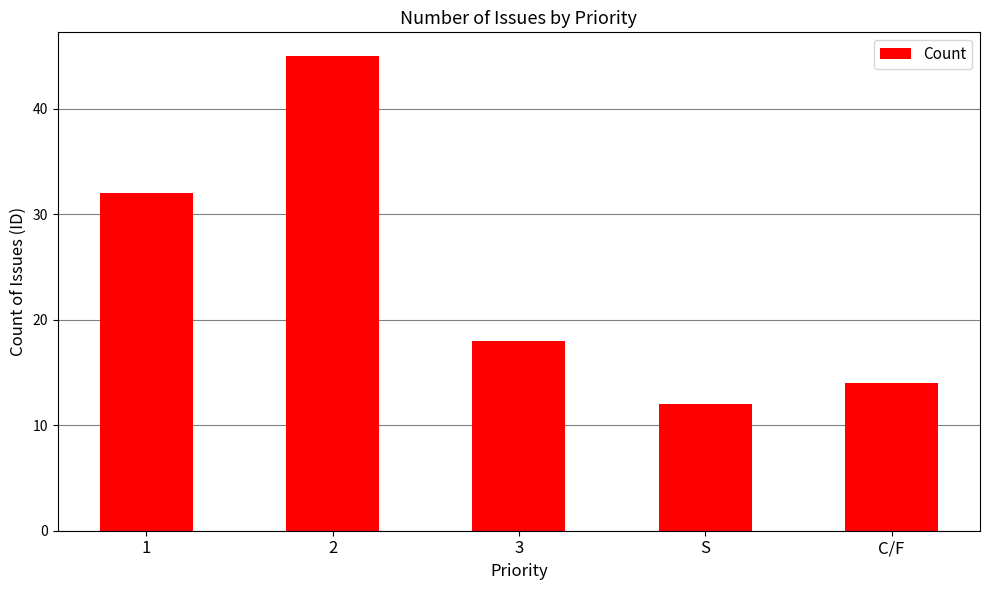

Reading right to left, list all the values displayed in this chart.

14	12	18	45	32